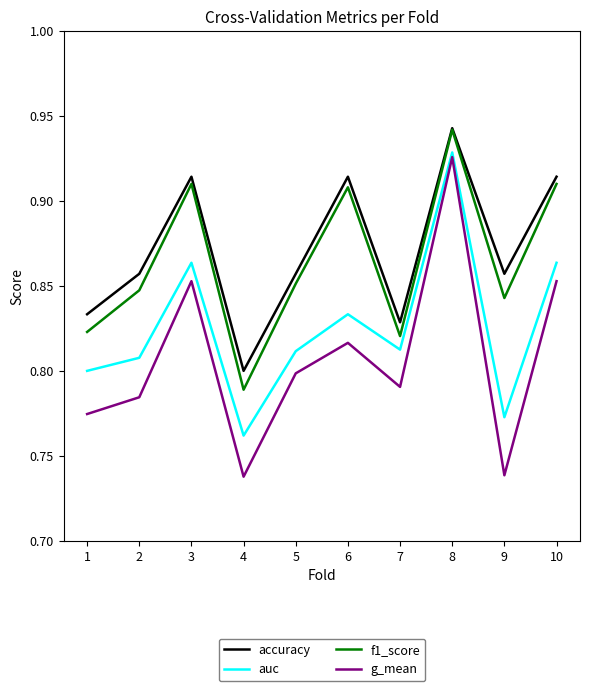

Count the f1_score values in the range 0 to 1.

10